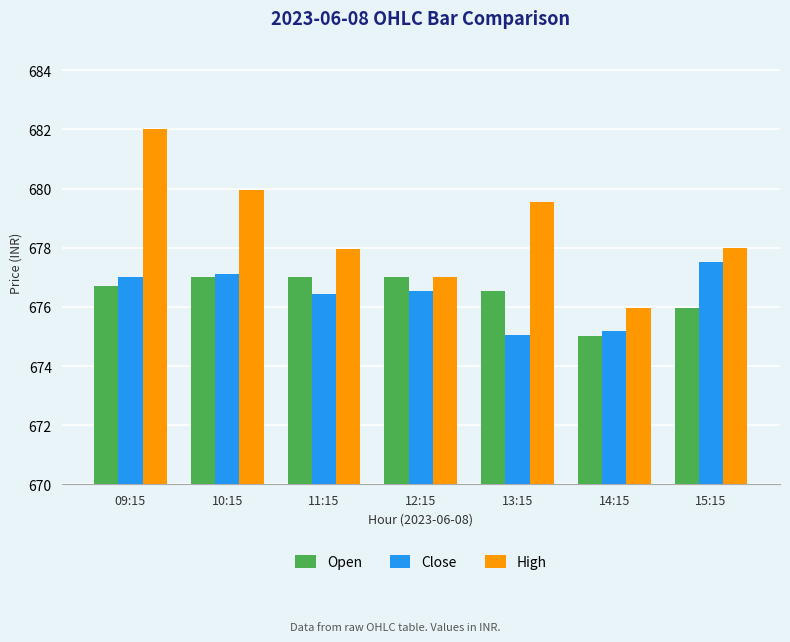

What is the average value of the Open series?

676.5